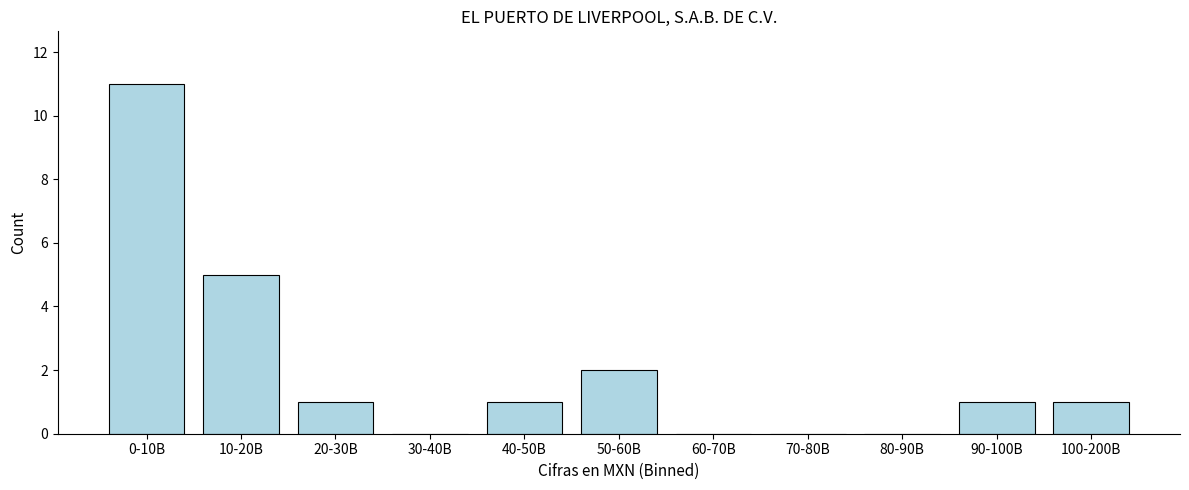

Reading left to right, extract all data points from this chart.

0-10B=11	10-20B=5	20-30B=1	30-40B=0	40-50B=1	50-60B=2	60-70B=0	70-80B=0	80-90B=0	90-100B=1	100-200B=1